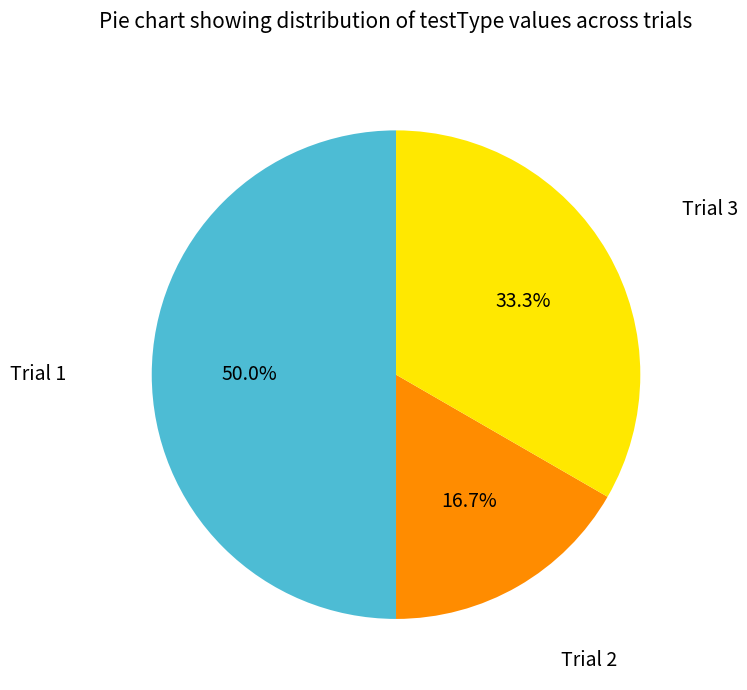

Which category has the smallest portion of the pie?

Trial 2